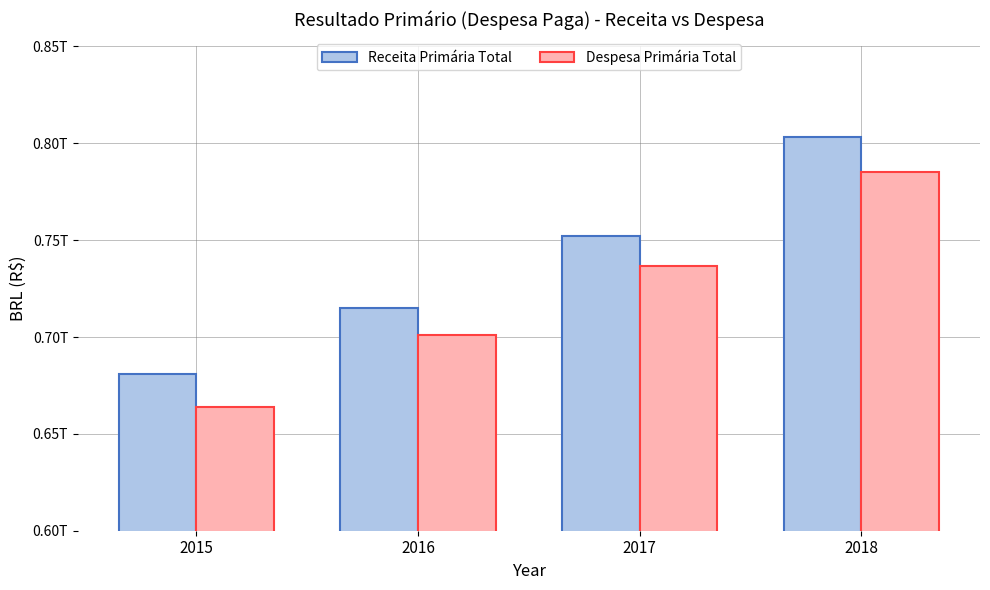

Which series has the largest total across all categories?

Receita Primária Total